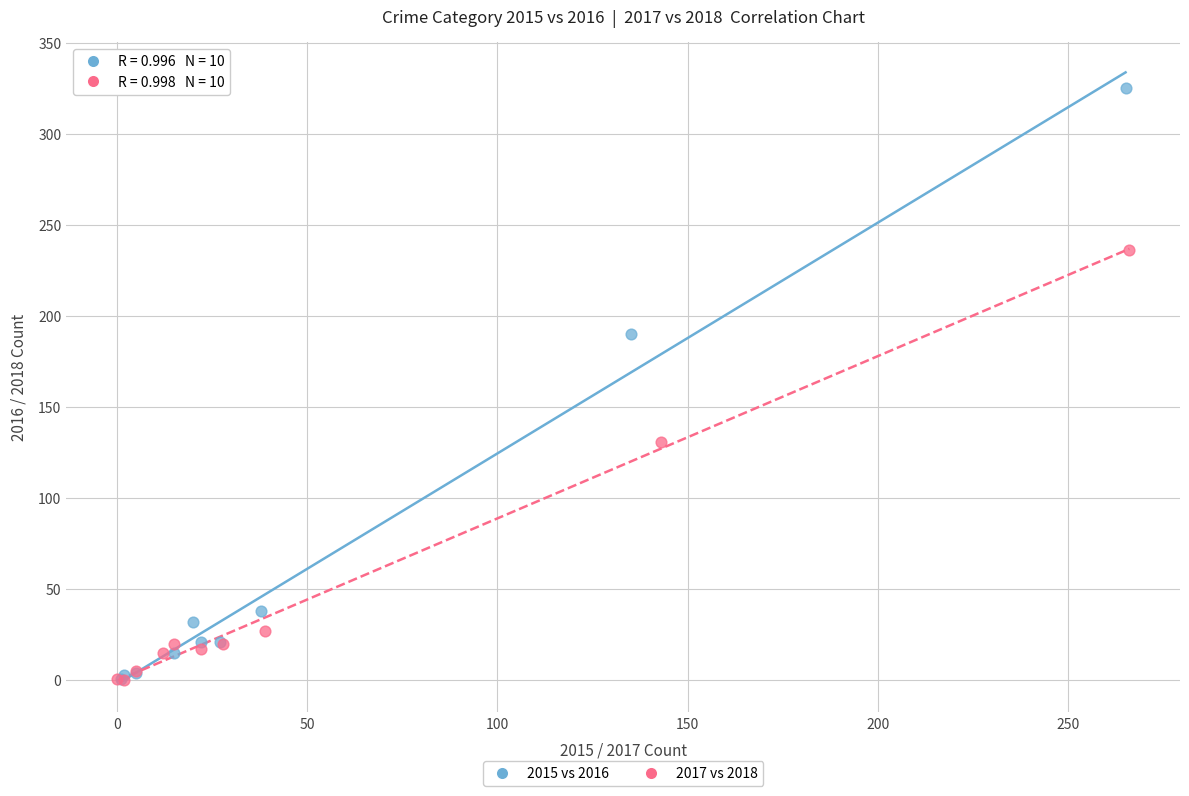

Which series has the largest Y range (max minus min)?

2015 vs 2016